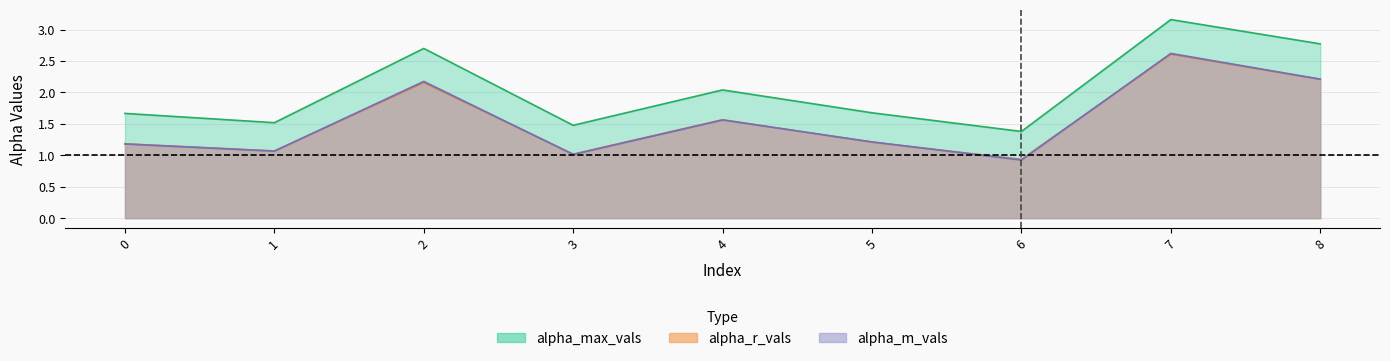

True or false: alpha_r_vals and alpha_max_vals intersect in this chart.

False